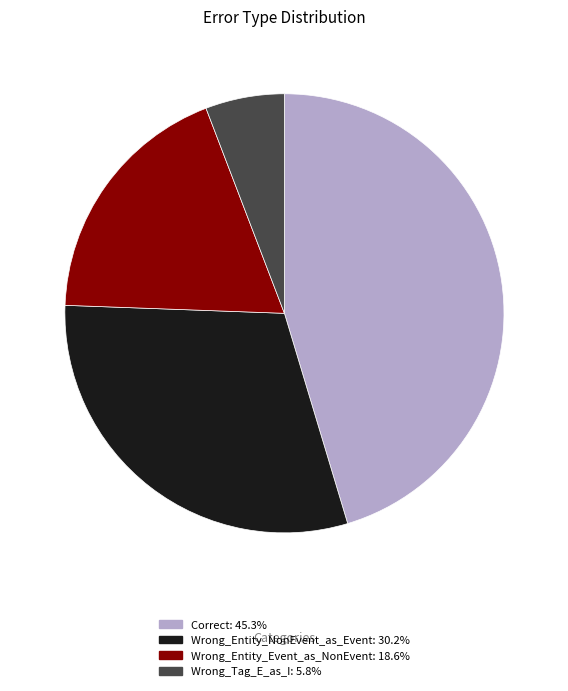

True or false: Wrong_Entity_NonEvent_as_Event accounts for 42% of the total.

False